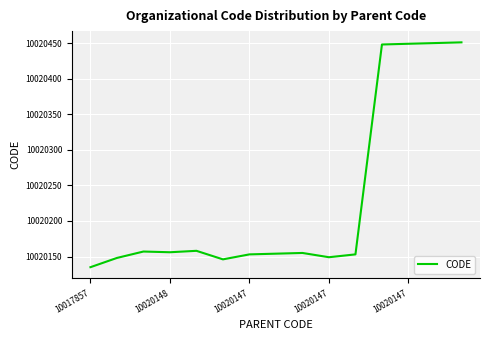

What is the minimum value shown in the chart?

10020135